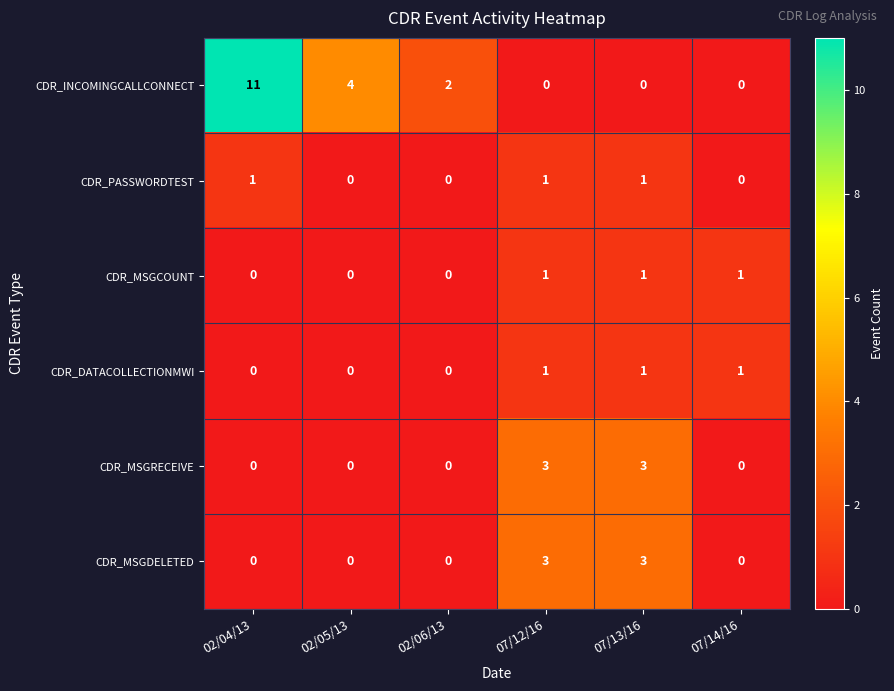

Is it true that CDR_PASSWORDTEST equals 2 at 07/12/16?

False